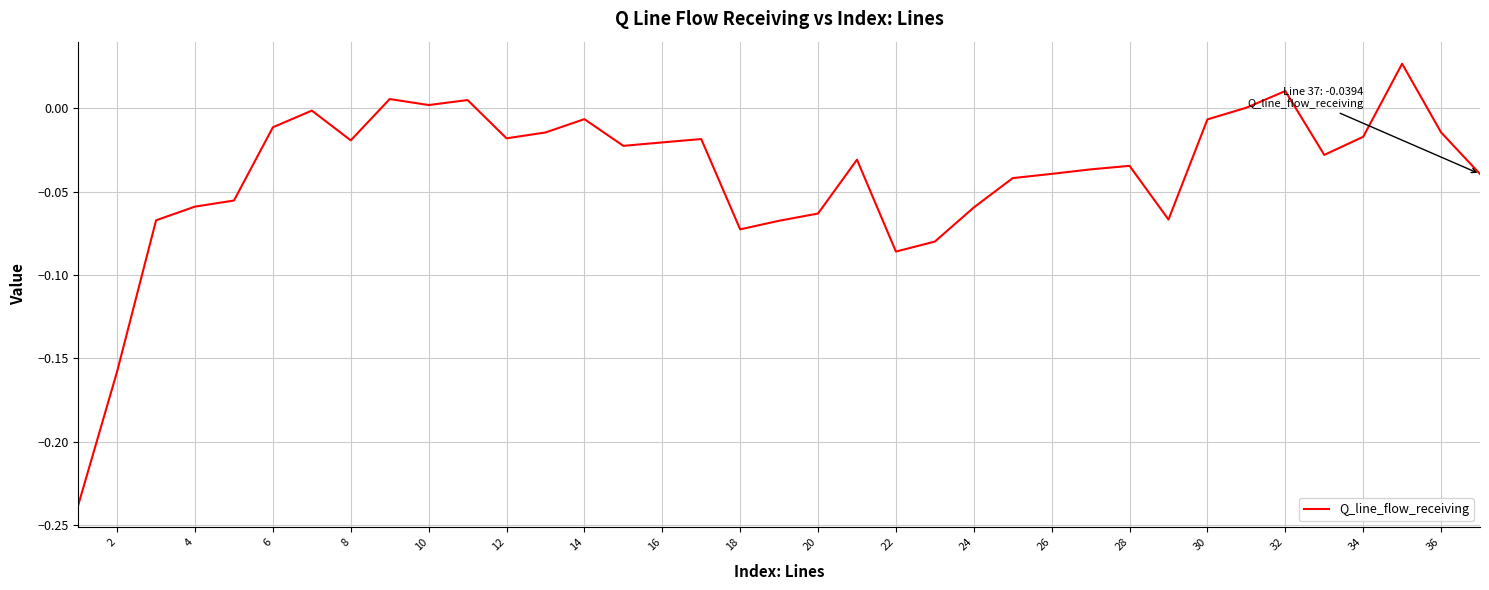

What is the difference between the maximum and minimum values?

0.3